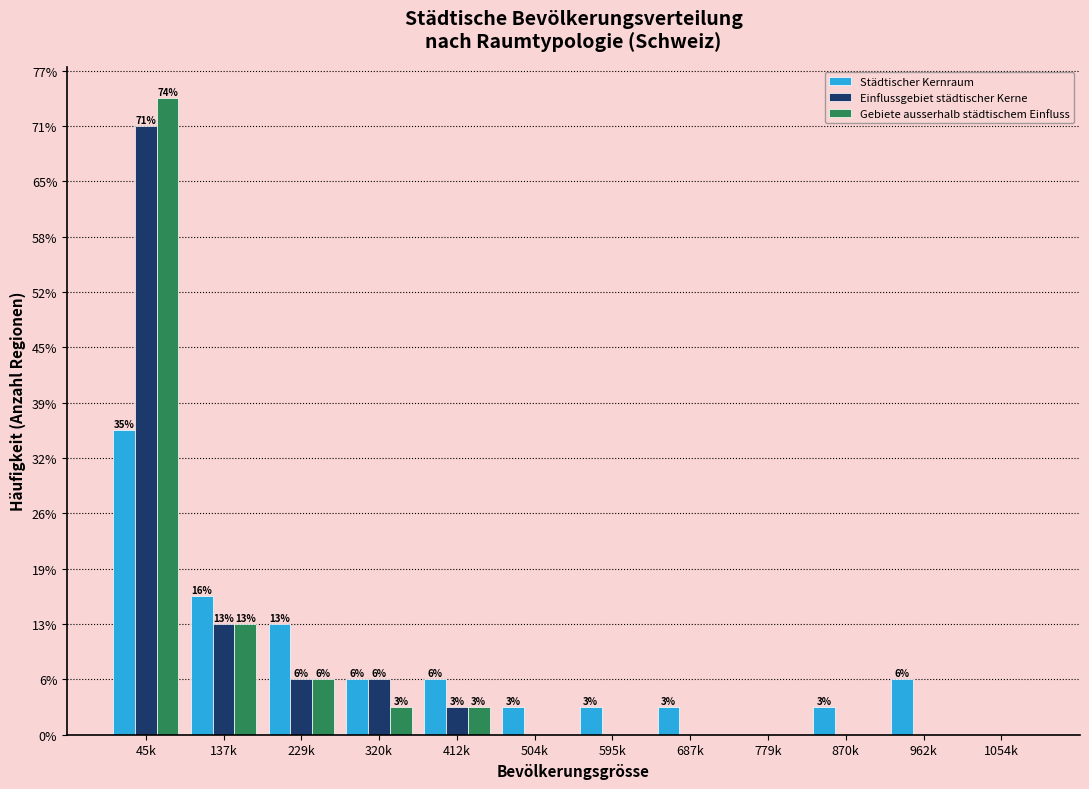

What are all the series names shown in the legend?

Städtischer Kernraum, Einflussgebiet städtischer Kerne, Gebiete ausserhalb städtischem Einfluss